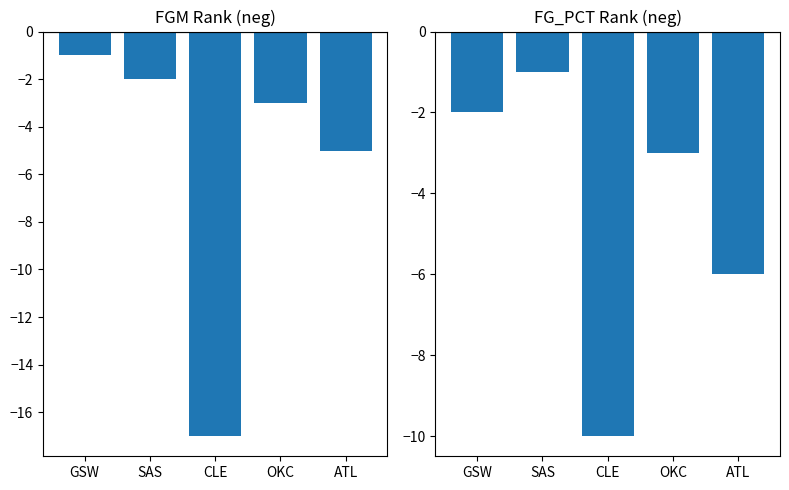

What is the total value across all series at SAS?

-3